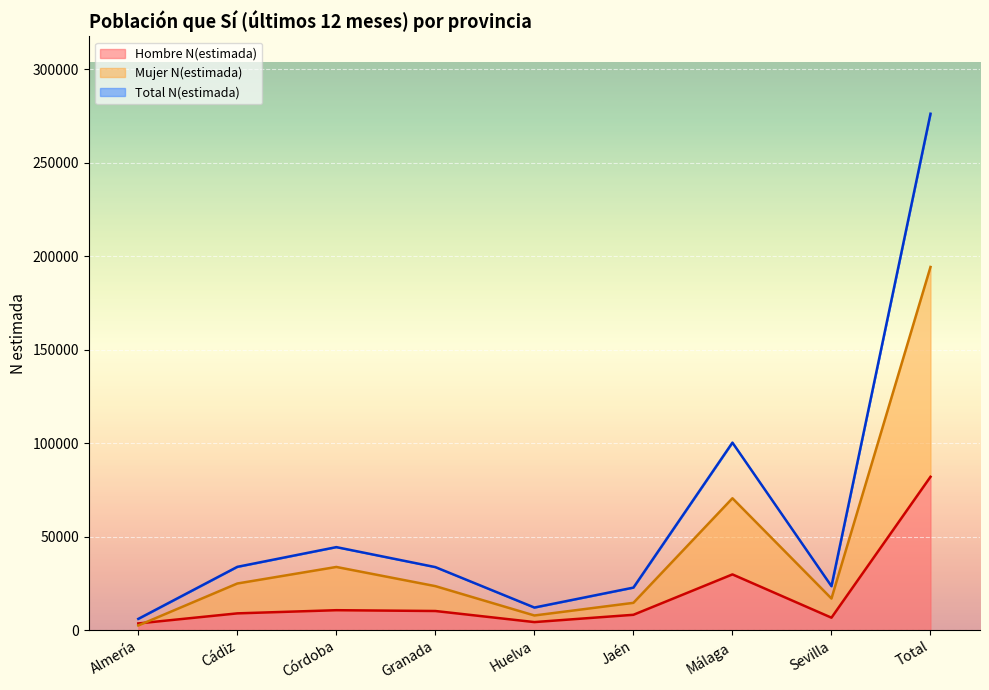

Between Huelva and Córdoba, which is larger?

Córdoba